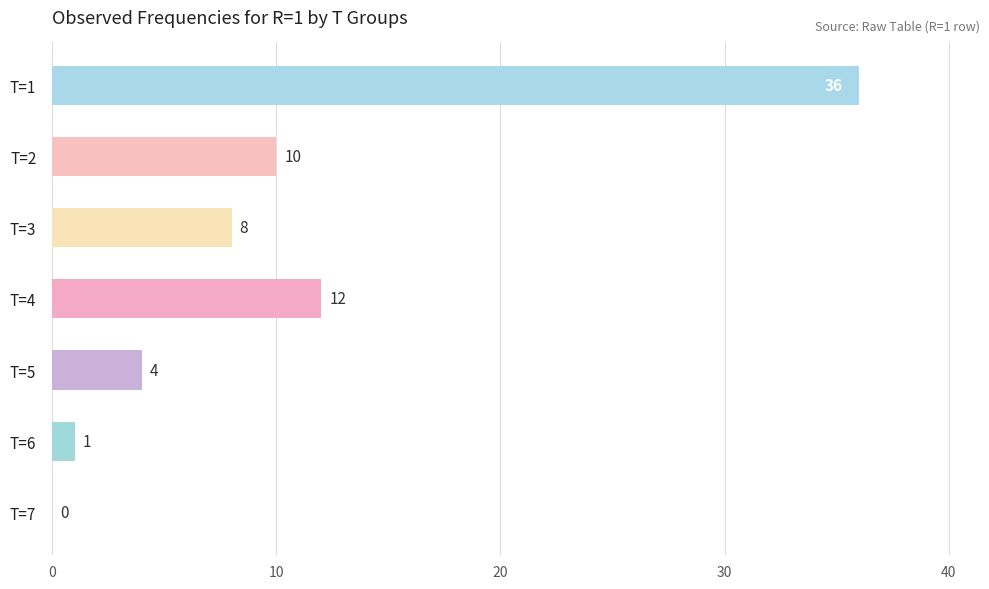

Reading bottom to top, what are all the values shown in this chart?

T=7=0	T=6=1	T=5=4	T=4=12	T=3=8	T=2=10	T=1=36